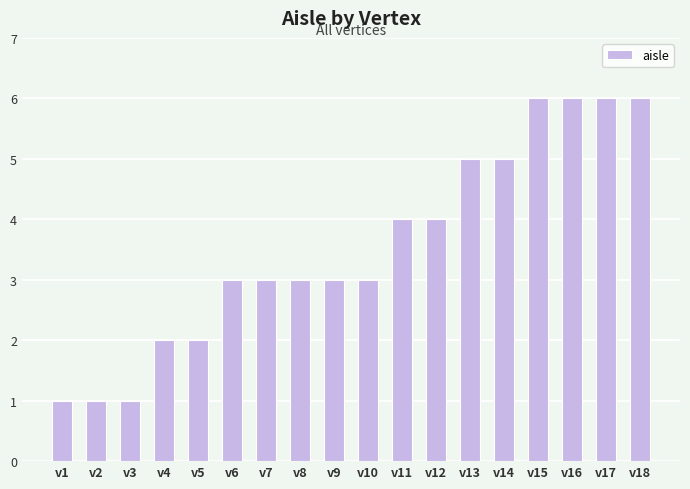

The chart shows a value of 2 at v12. True or false?

False